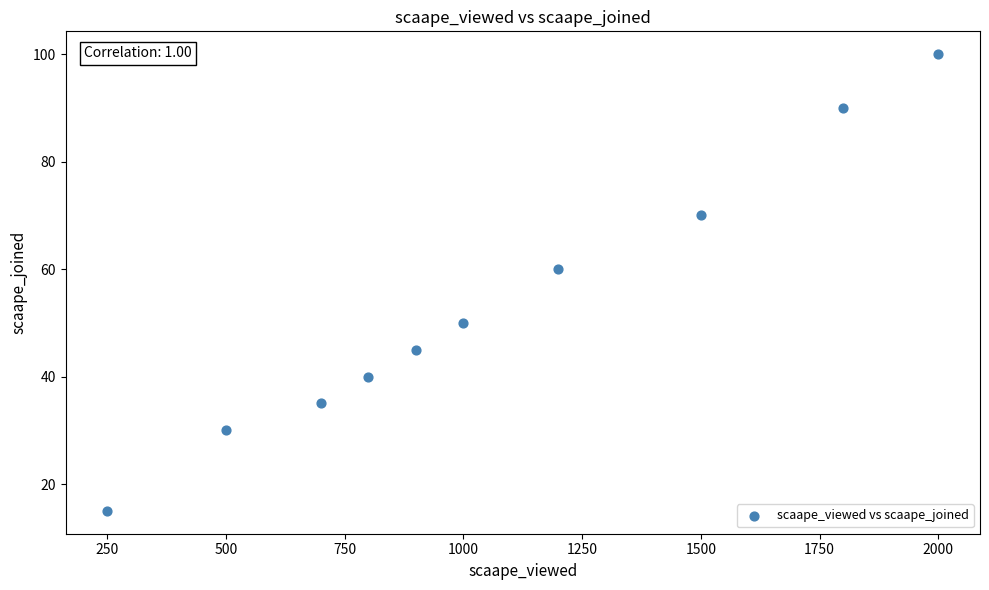

What is the average X value?

1065